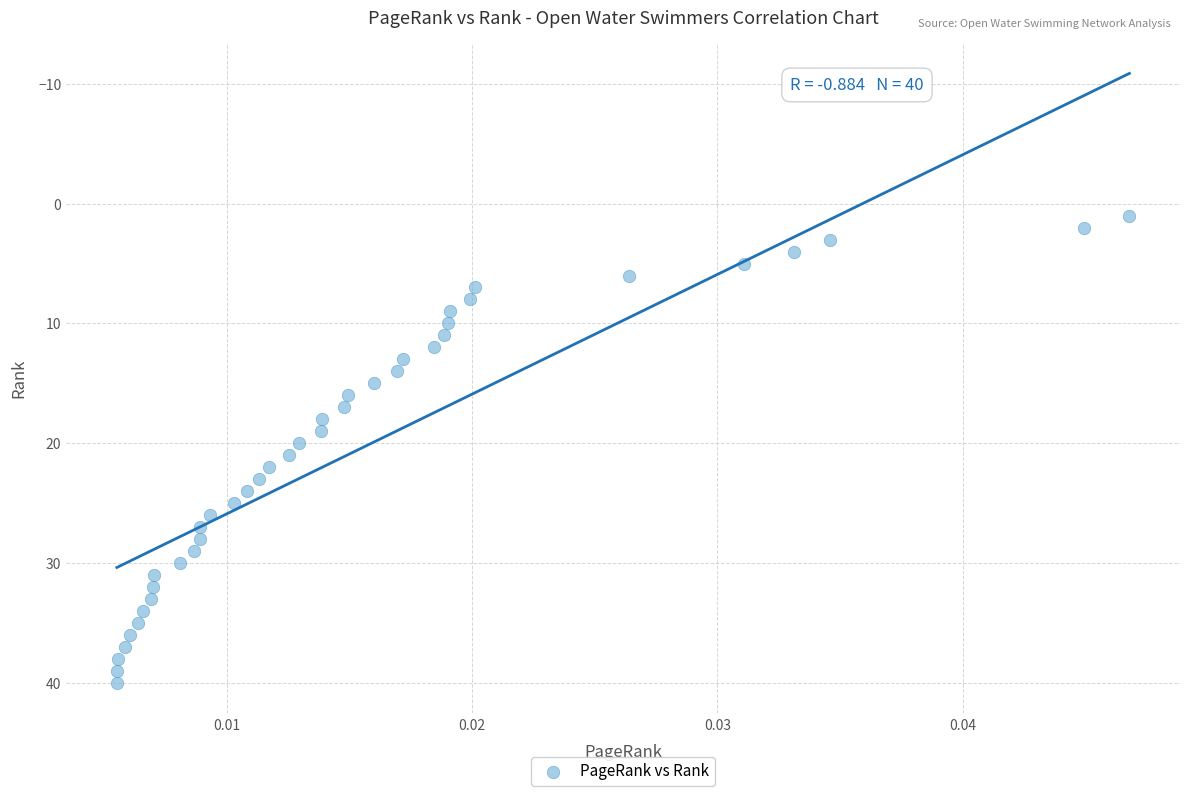

What is the range of Y values (max minus min)?

39